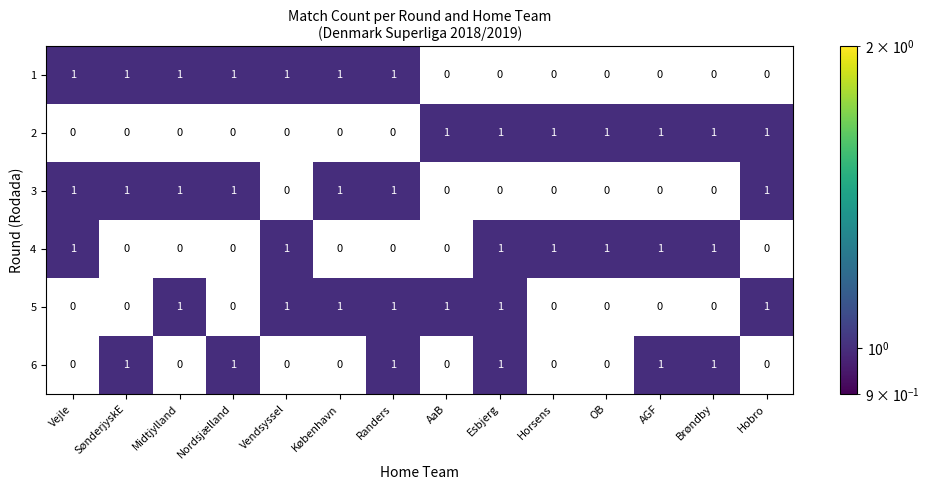

The value of 1 at Vendsyssel is 1. True or false?

True